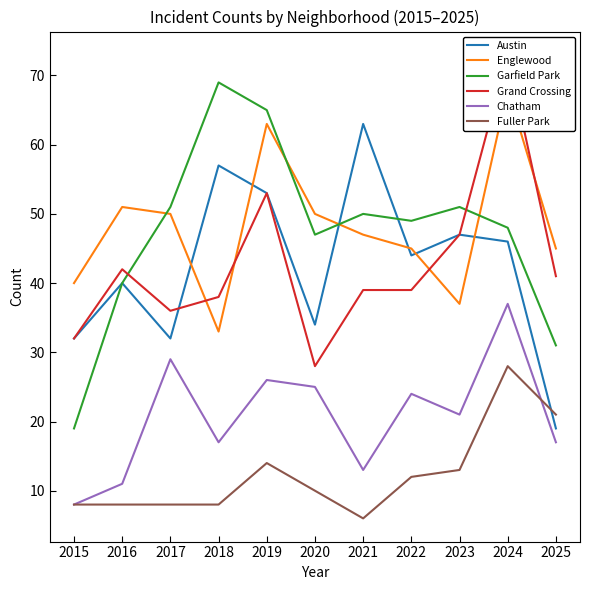

How many data points in Chatham are less than 21?

5